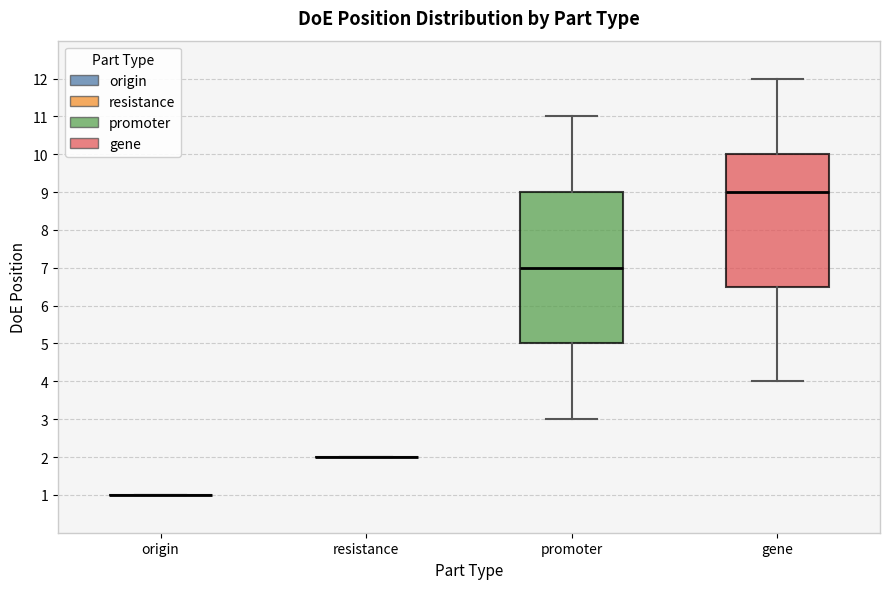

Reading left to right, read every box against the y-axis: the position of its median line, the range the box covers, and the ends of its whiskers. The values are not printed on the chart, so give them approximately, as read against the axis.

origin: box collapsed to a line at 1.0, whiskers 1.0 to 1.0
resistance: box collapsed to a line at 2.0, whiskers 2.0 to 2.0
promoter: median 7.0, box 5.0 to 9.0, whiskers 3.0 to 11.0
gene: median 9.0, box 6.5 to 10.0, whiskers 4.0 to 12.0